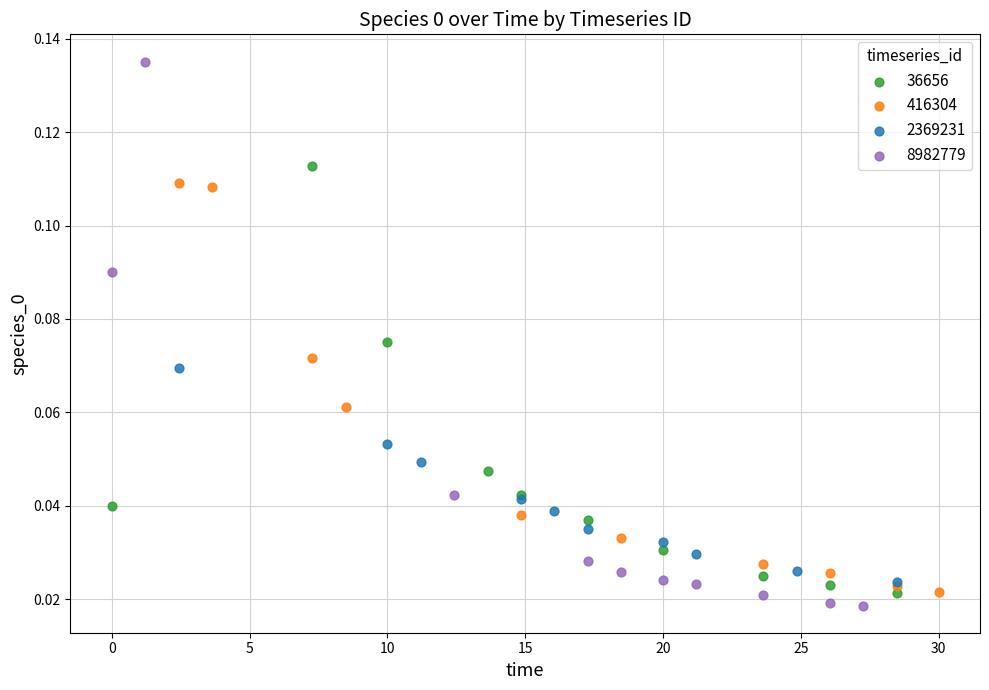

Which series has the largest Y range (max minus min)?

8982779